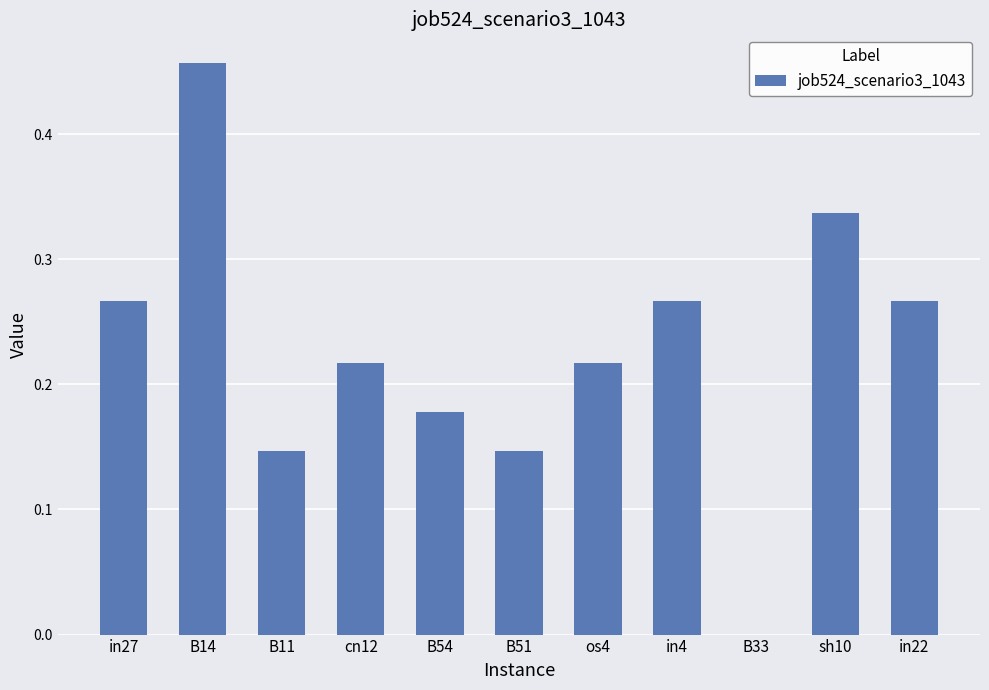

What is the sum of the values at os4 and cn12?

0.4